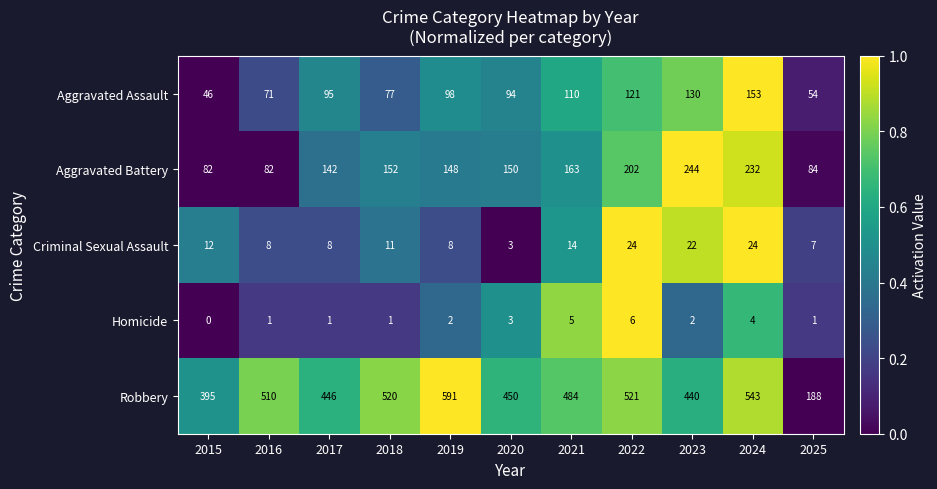

True or false: Criminal Sexual Assault has a value of 8 at 2019.

True